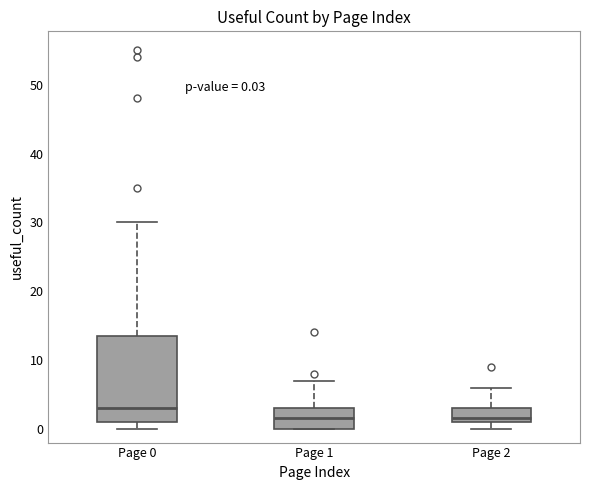

Which box is the tallest, from its lower edge to its upper edge?

Page 0